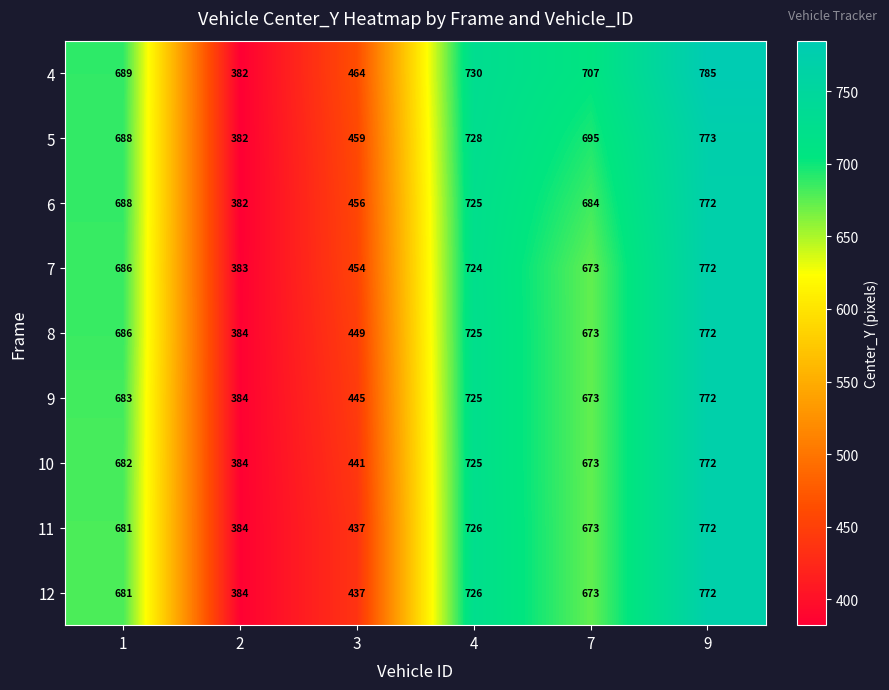

Which label corresponds to the largest value in the chart?

9